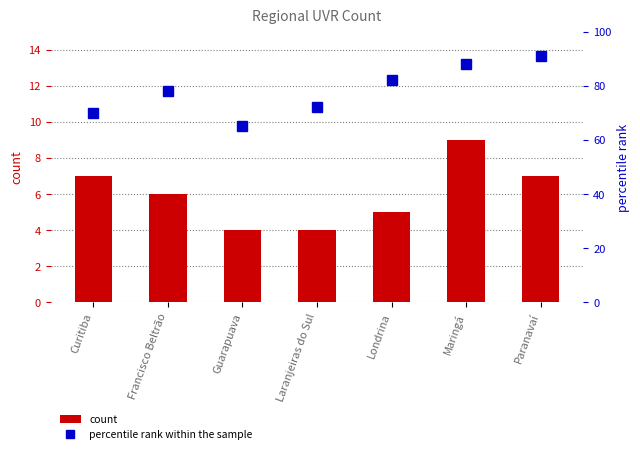

How many groups of bars are there?

7